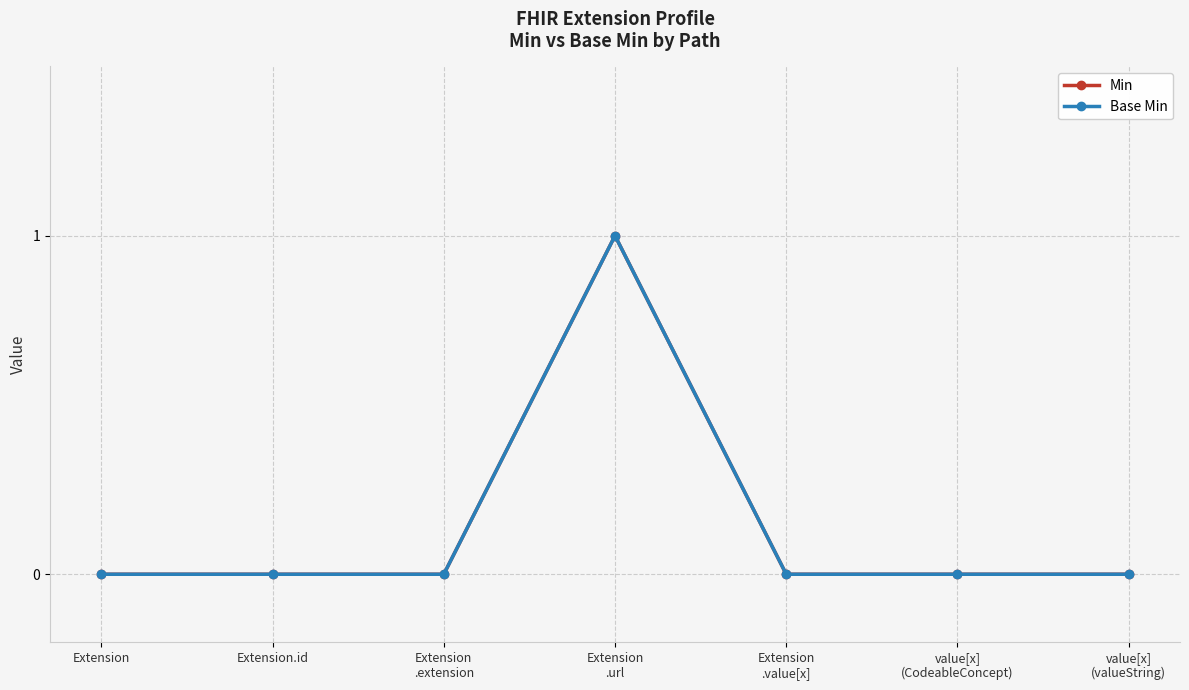

What is the label of the 3rd point from the right?

Extension
.value[x]